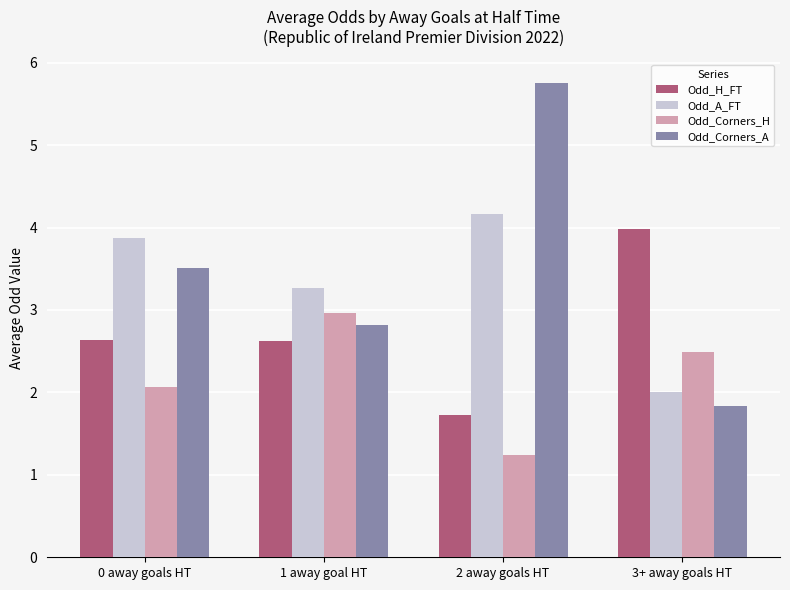

List the series in order of their peak value, lowest first.

Odd_Corners_H, Odd_H_FT, Odd_A_FT, Odd_Corners_A